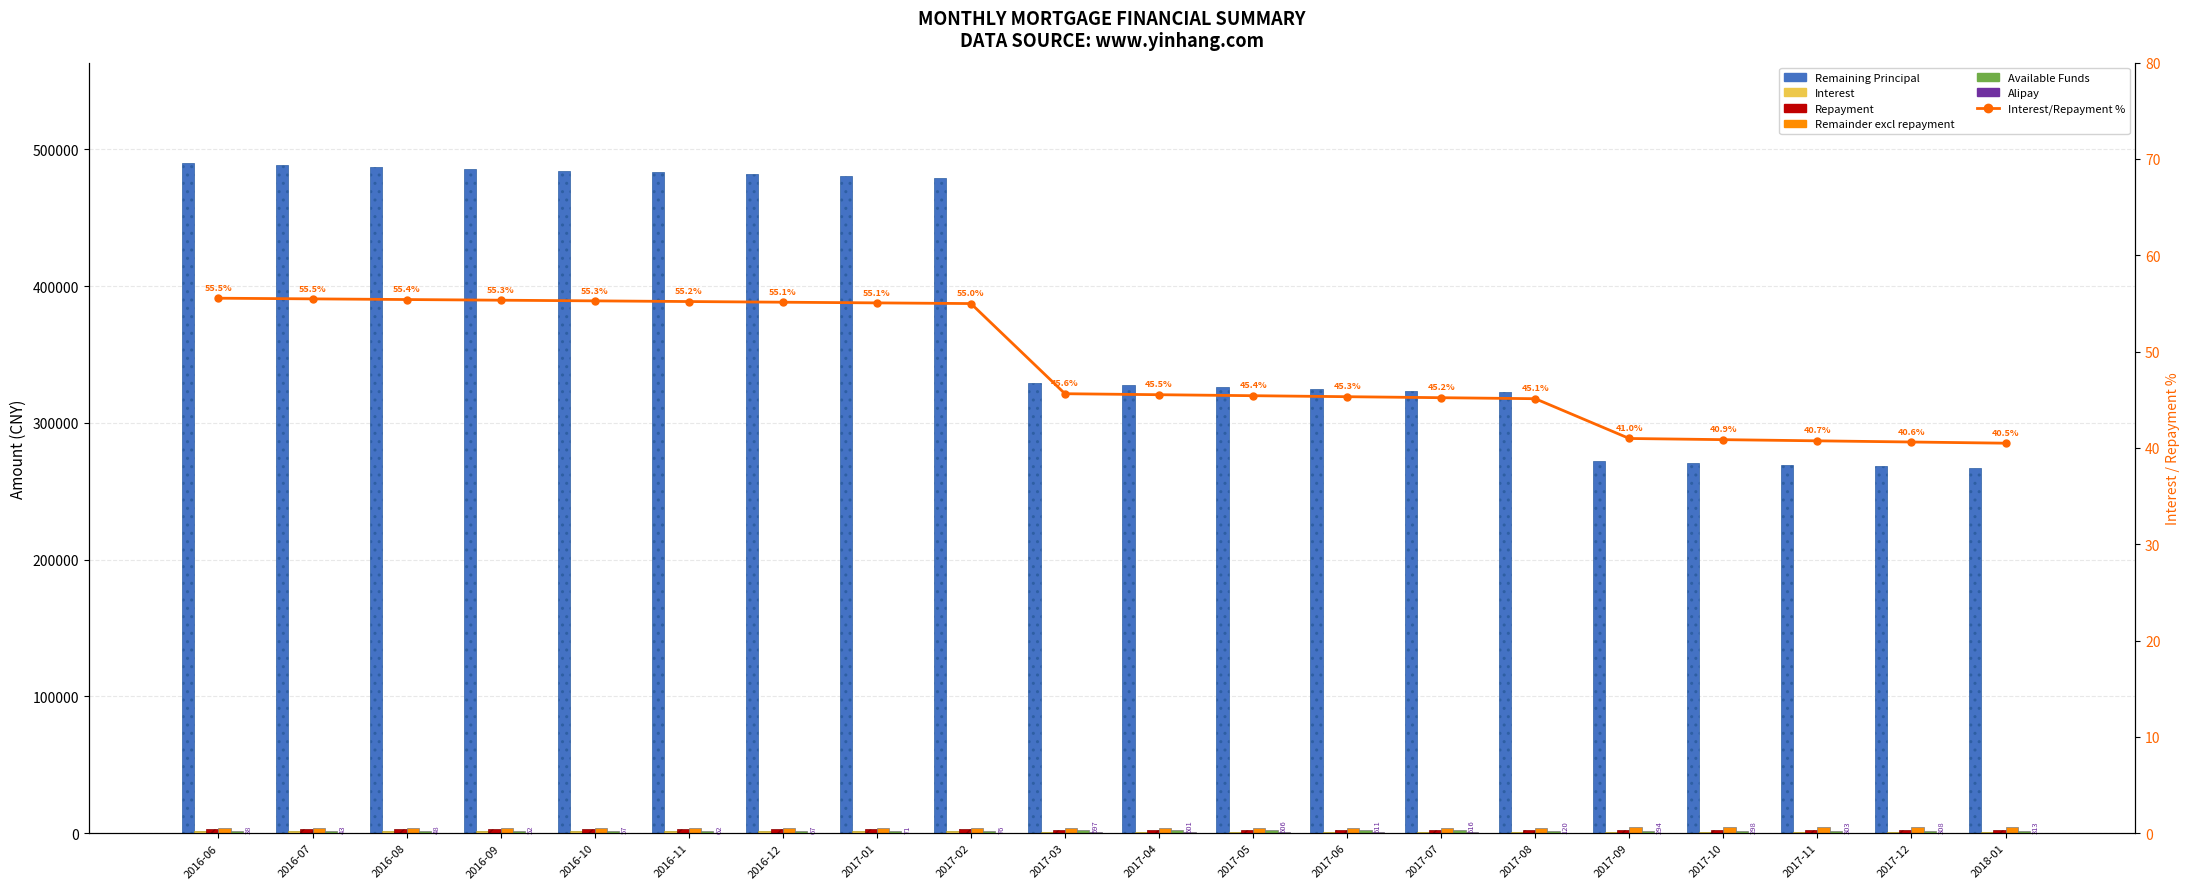

Rank the categories by Repayment value from highest to lowest.

2016-06, 2016-07, 2016-08, 2016-09, 2016-10, 2016-11, 2016-12, 2017-01, 2017-02, 2017-03, 2017-04, 2017-05, 2017-06, 2017-07, 2017-08, 2017-09, 2017-10, 2017-11, 2017-12, 2018-01